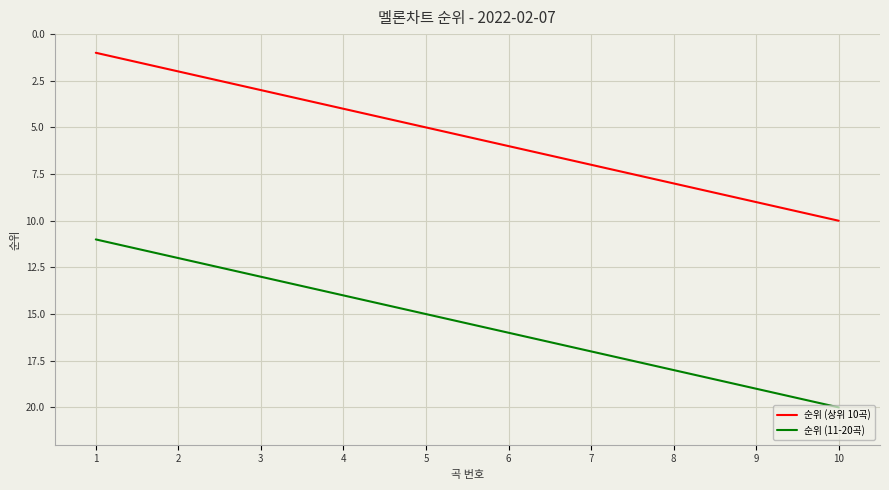

Is it true that 순위 (상위 10곡) equals 9 at 9?

True